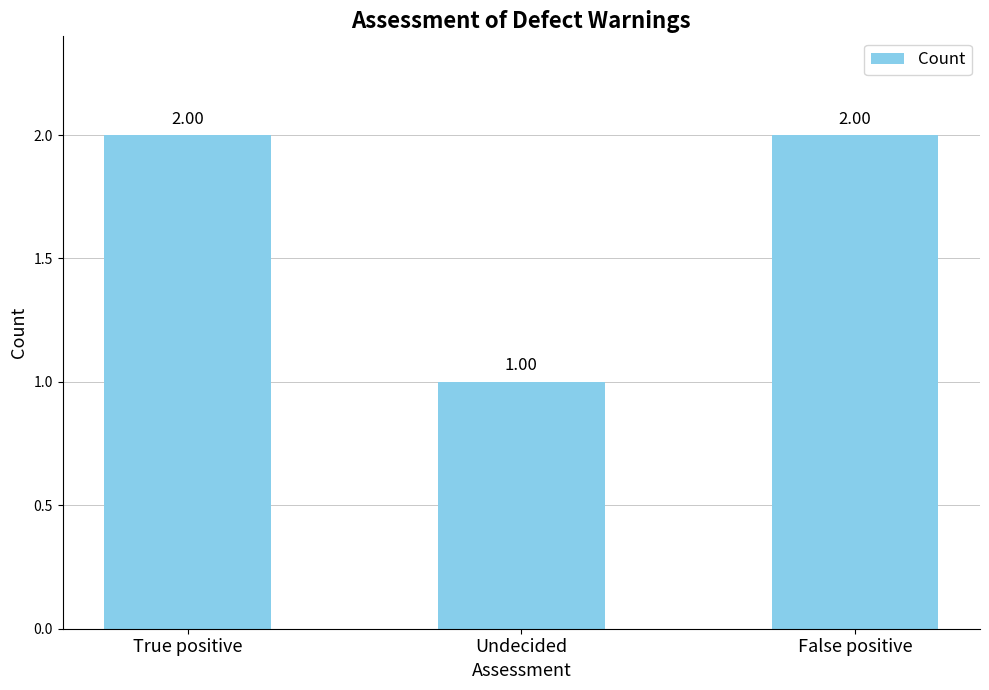

What is the change in value from Undecided to False positive?

+1